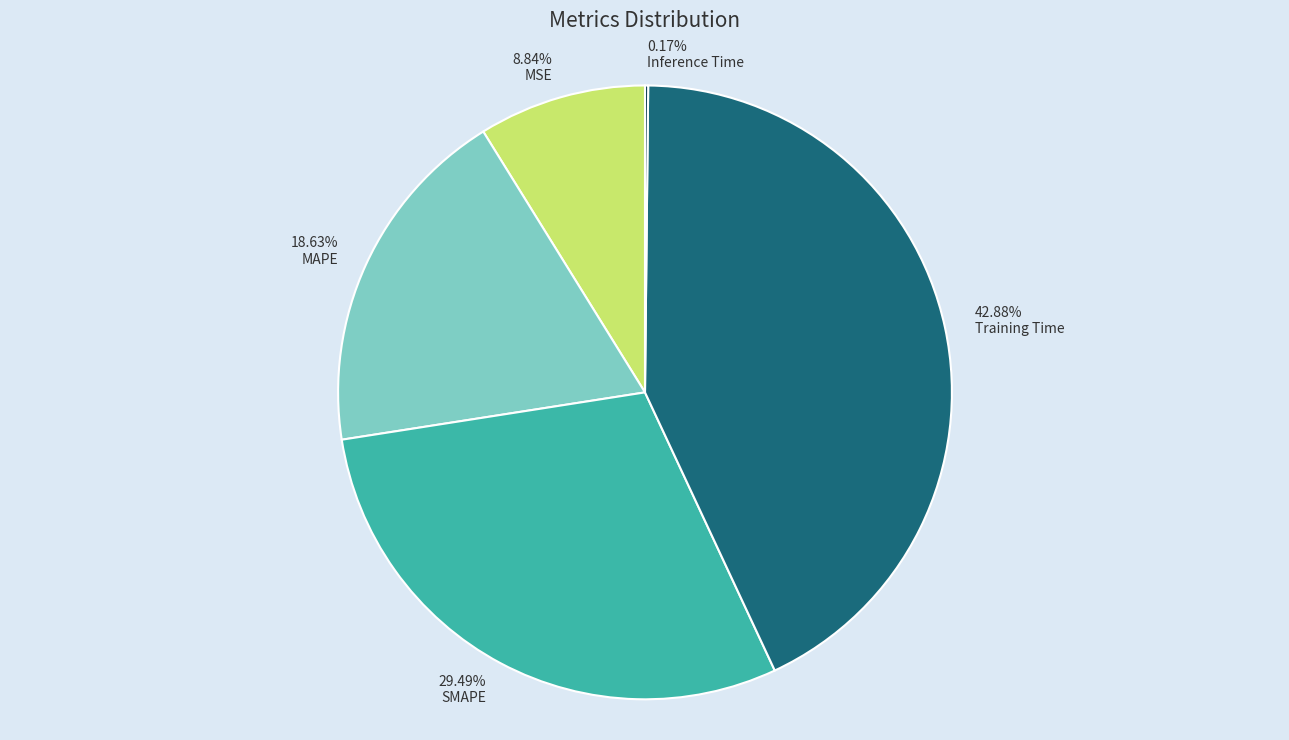

Between MAPE and SMAPE, which is larger?

SMAPE